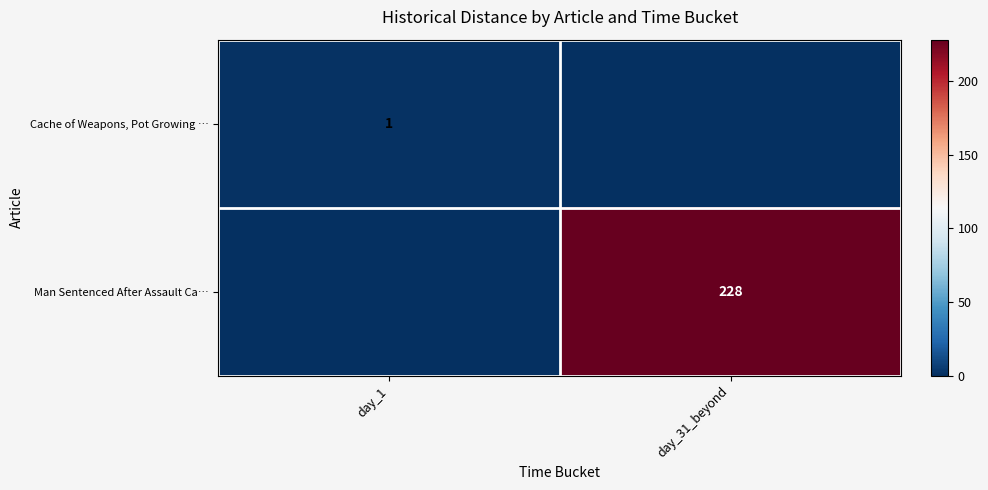

True or false: Man Sentenced After Assault Ca… has a value of 84 at day_31_beyond.

False